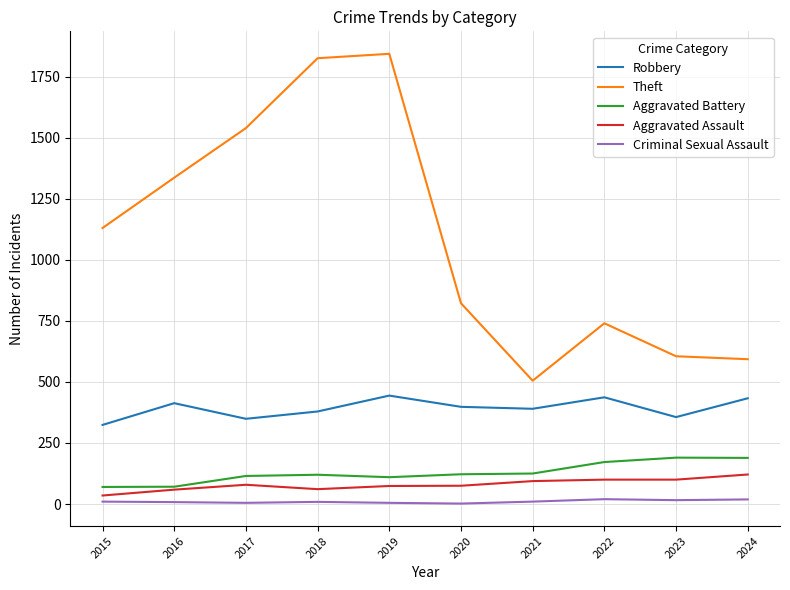

The Aggravated Battery series shows 115 at 2017. True or false?

True